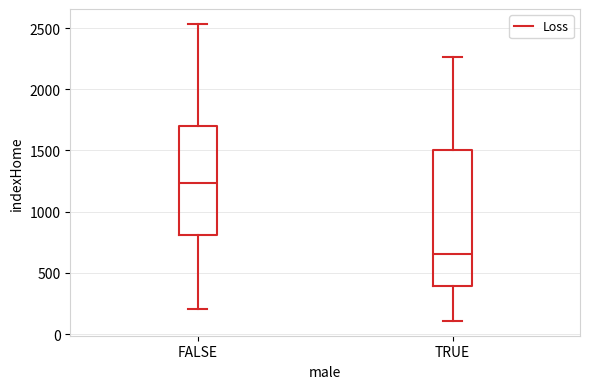

Reading left to right, transcribe this box plot: for each box, give where its median line is, the range the box spans, and where its two whiskers end, as read against the y-axis. The values are not printed on the chart, so give them approximately, as read against the axis.

FALSE: median 1250, box 800 to 1700, whiskers 200 to 2550
TRUE: median 650, box 400 to 1500, whiskers 100 to 2250